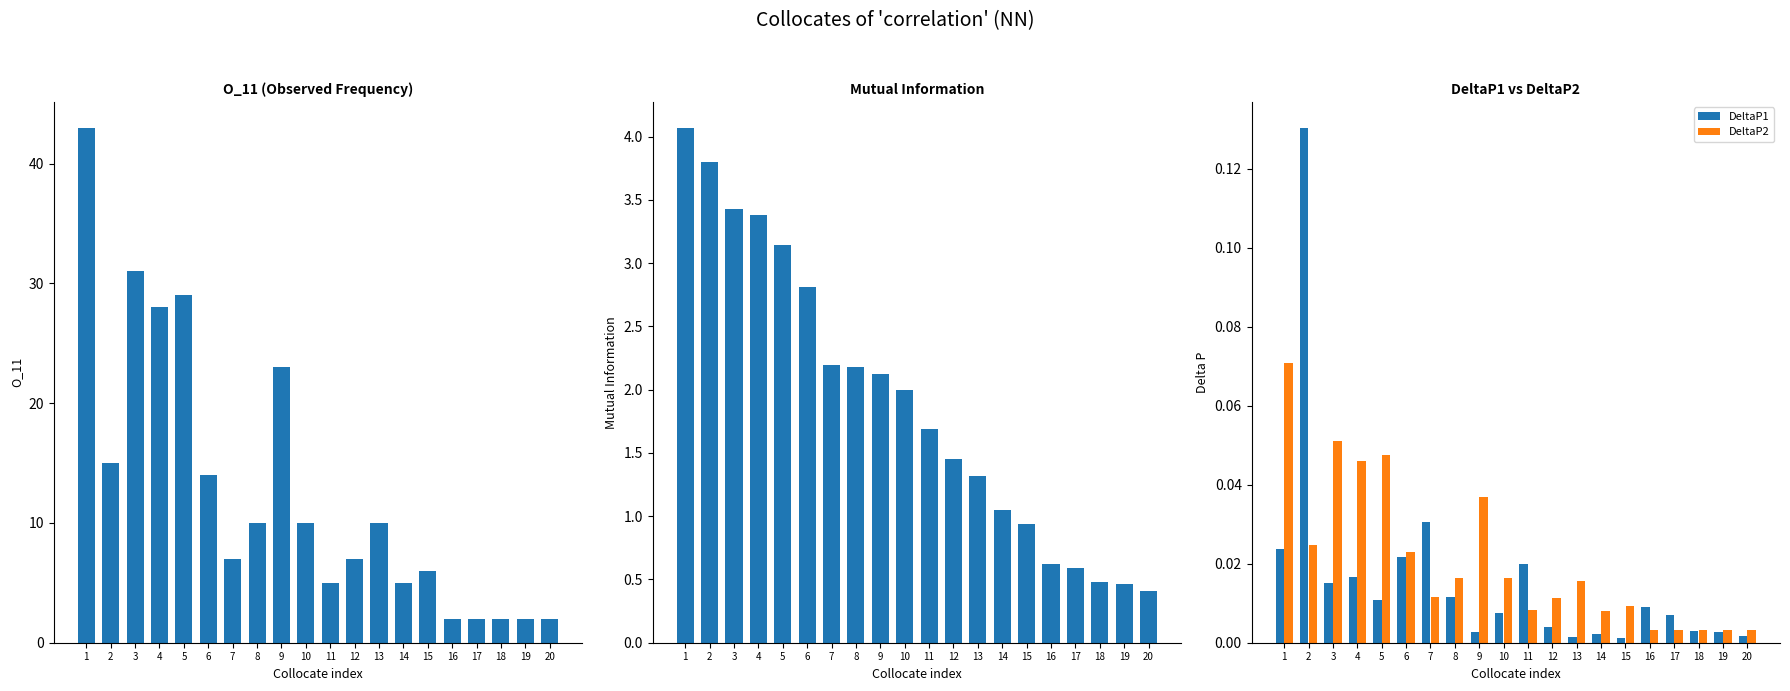

The value of O_11 at 15 is 9.8. True or false?

False